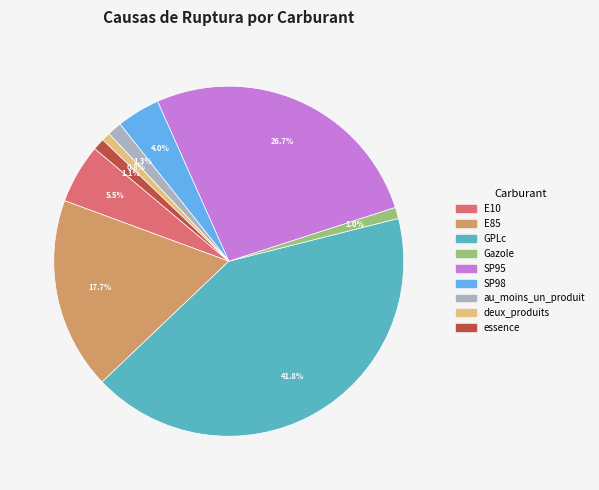

To the nearest percent, what portion does au_moins_un_produit represent?

1%